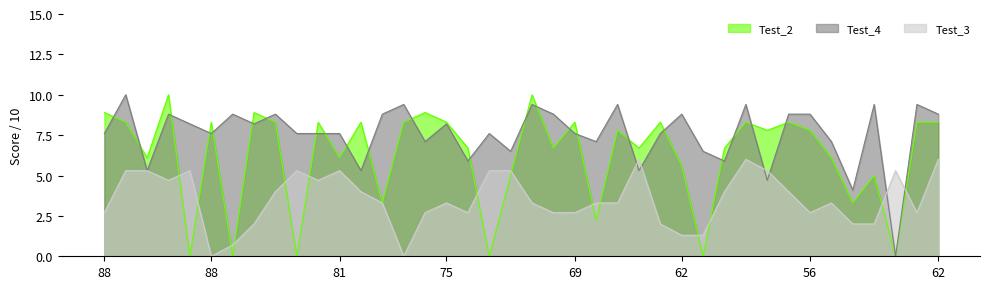

At 69, list the series in order from largest to smallest.

Test_2, Test_4, Test_3